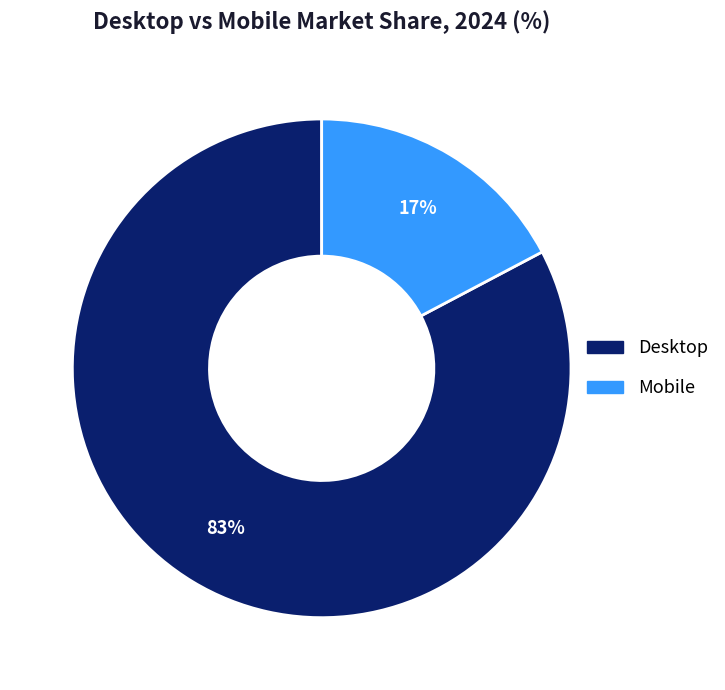

Which category has the biggest portion of the pie?

Desktop